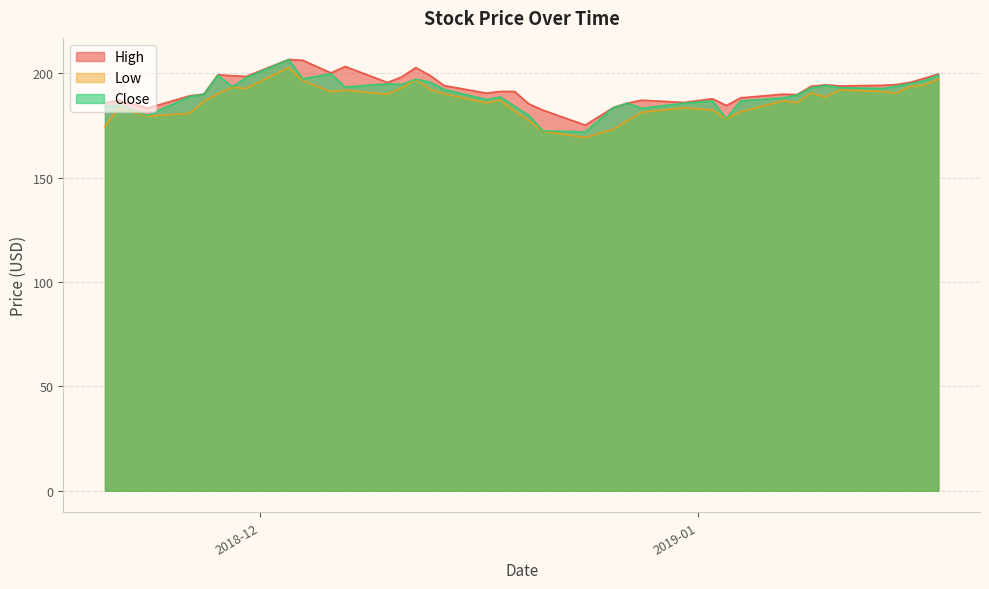

What is the minimum value shown in the chart?

169.2